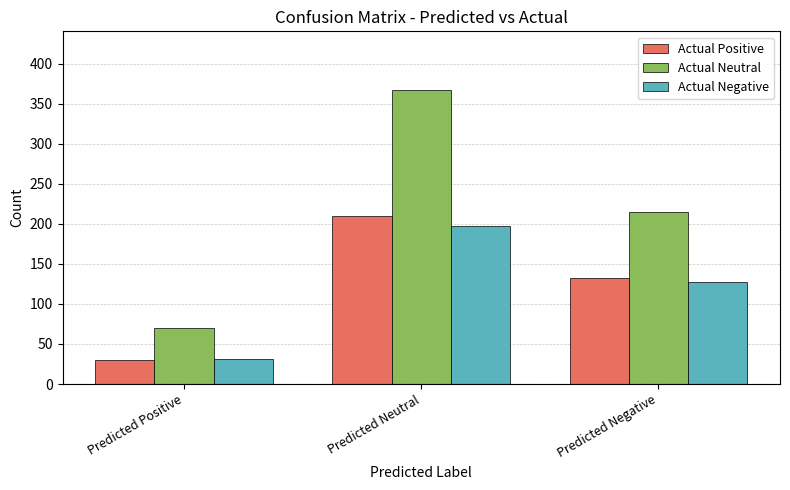

Is the value of Actual Neutral at Predicted Positive greater than the value of Actual Positive at Predicted Neutral?

No